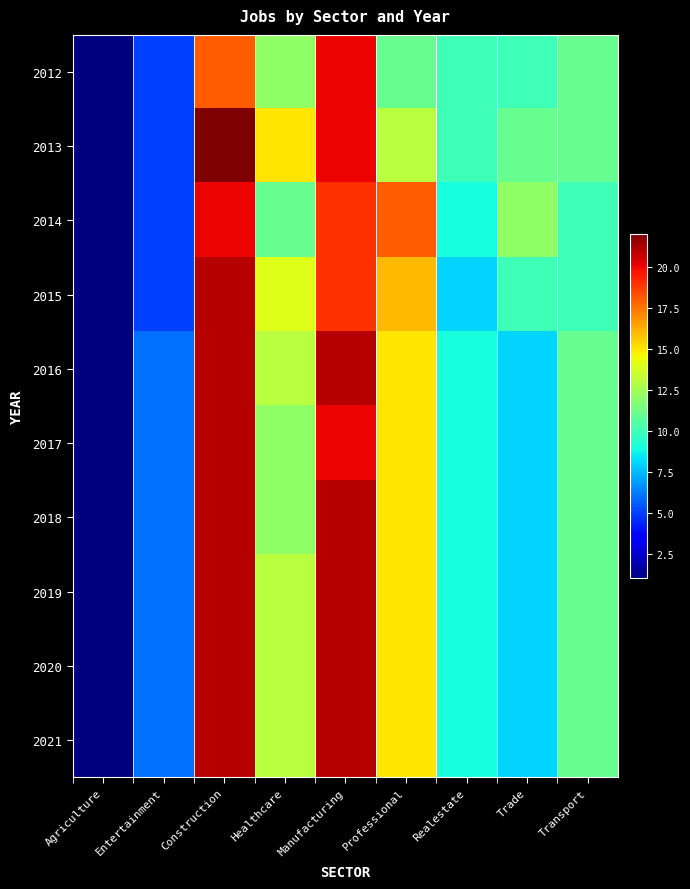

Which has a higher value, Transport or Healthcare?

Healthcare